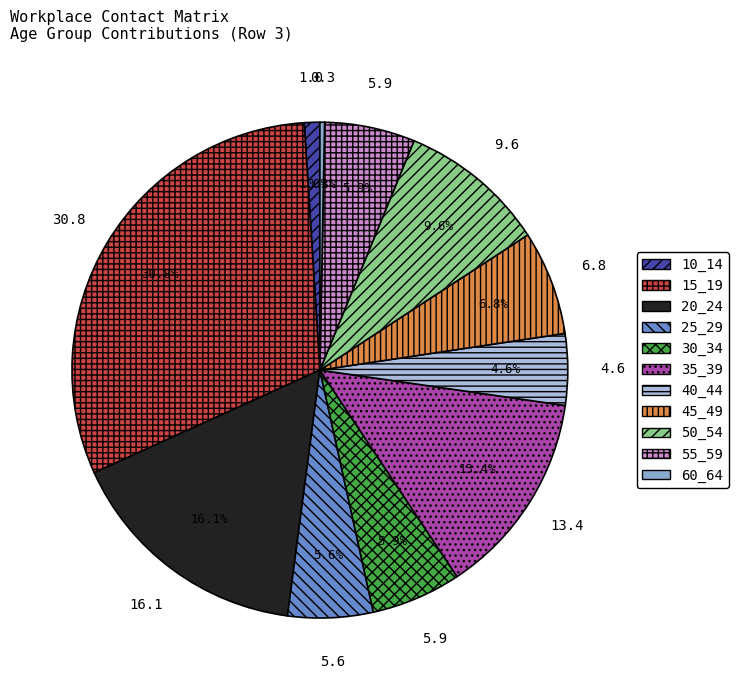

To the nearest percent, what portion does 45_49 represent?

7%